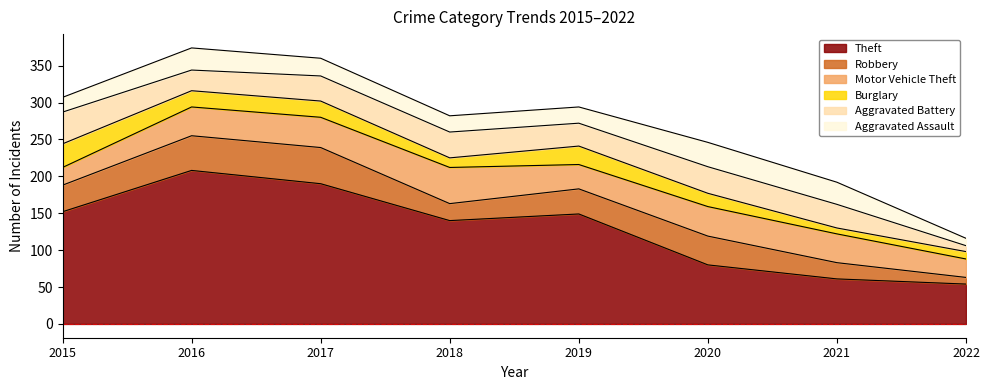

Count the Burglary values in the range 13 to 25.

5